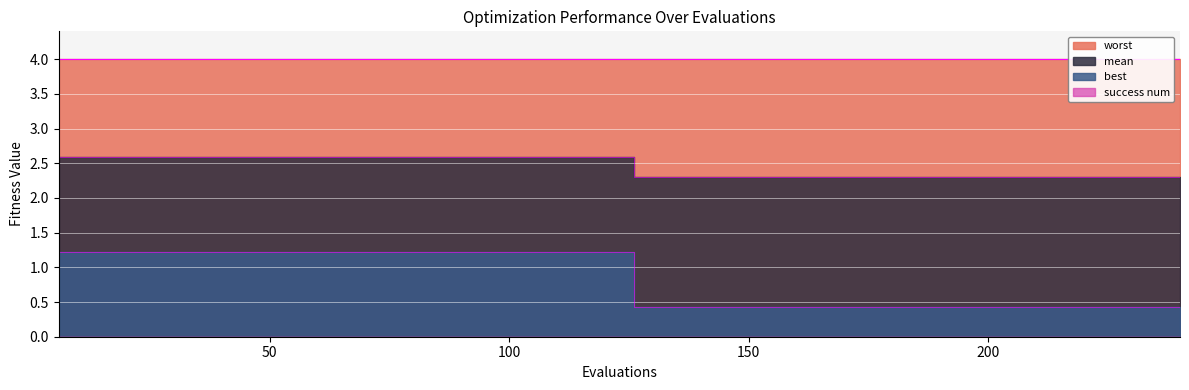

True or false: best has a value of 1.2 at 18.

True